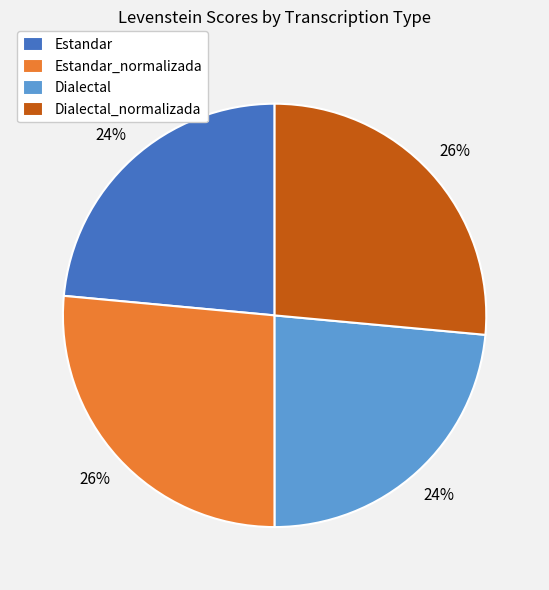

To the nearest percent, what is the average slice percentage?

25%